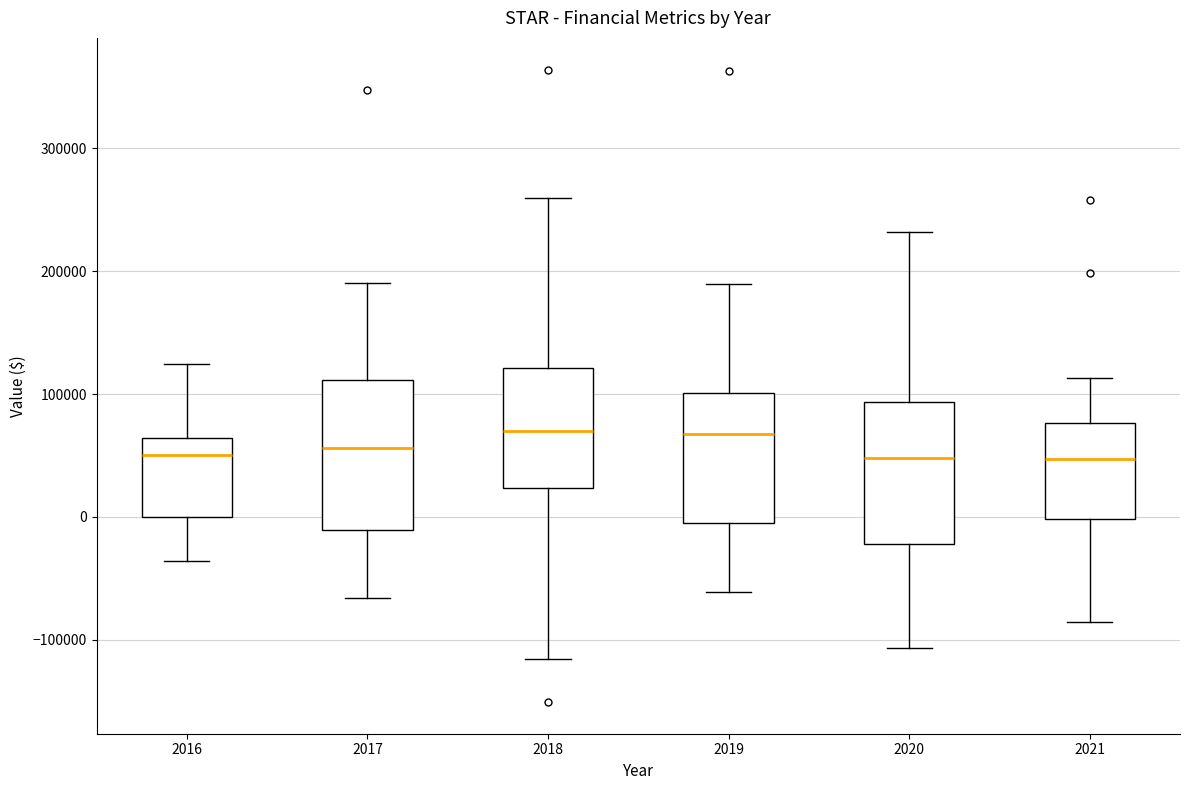

Reading left to right, read every box against the y-axis: the position of its median line, the range the box covers, and the ends of its whiskers. The values are not printed on the chart, so give them approximately, as read against the axis.

2016: median 50000, box 0 to 60000, whiskers -40000 to 120000
2017: median 60000, box -10000 to 110000, whiskers -70000 to 190000
2018: median 70000, box 20000 to 120000, whiskers -120000 to 260000
2019: median 70000, box 0 to 100000, whiskers -60000 to 190000
2020: median 50000, box -20000 to 90000, whiskers -110000 to 230000
2021: median 50000, box 0 to 80000, whiskers -90000 to 110000